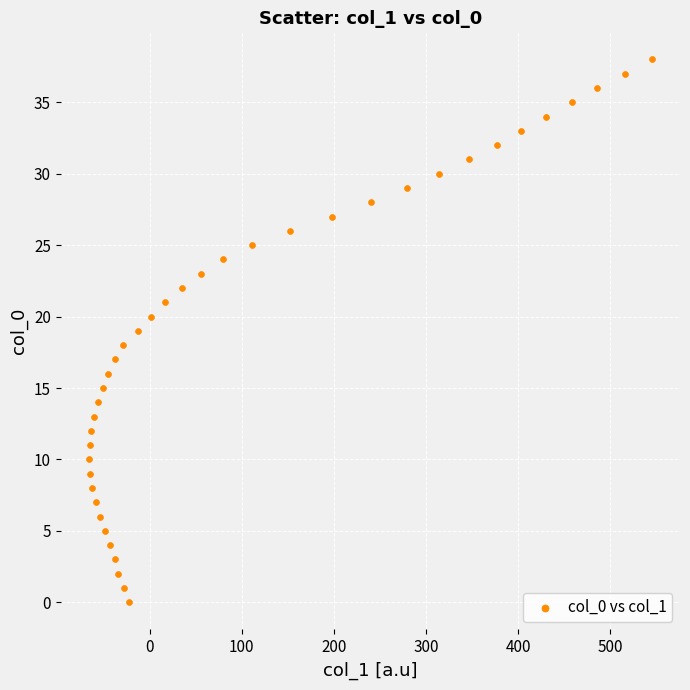

What is the range of X values (max minus min)?

611